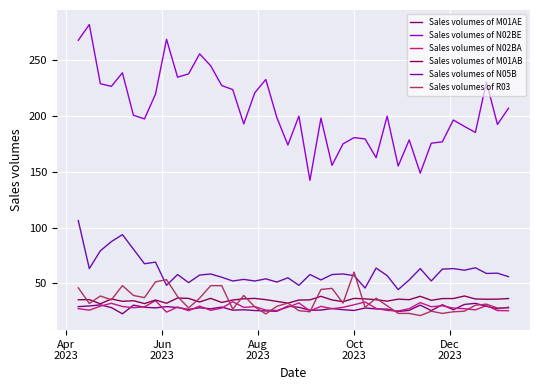

Which series has the widest spread of values?

Sales volumes of N02BE